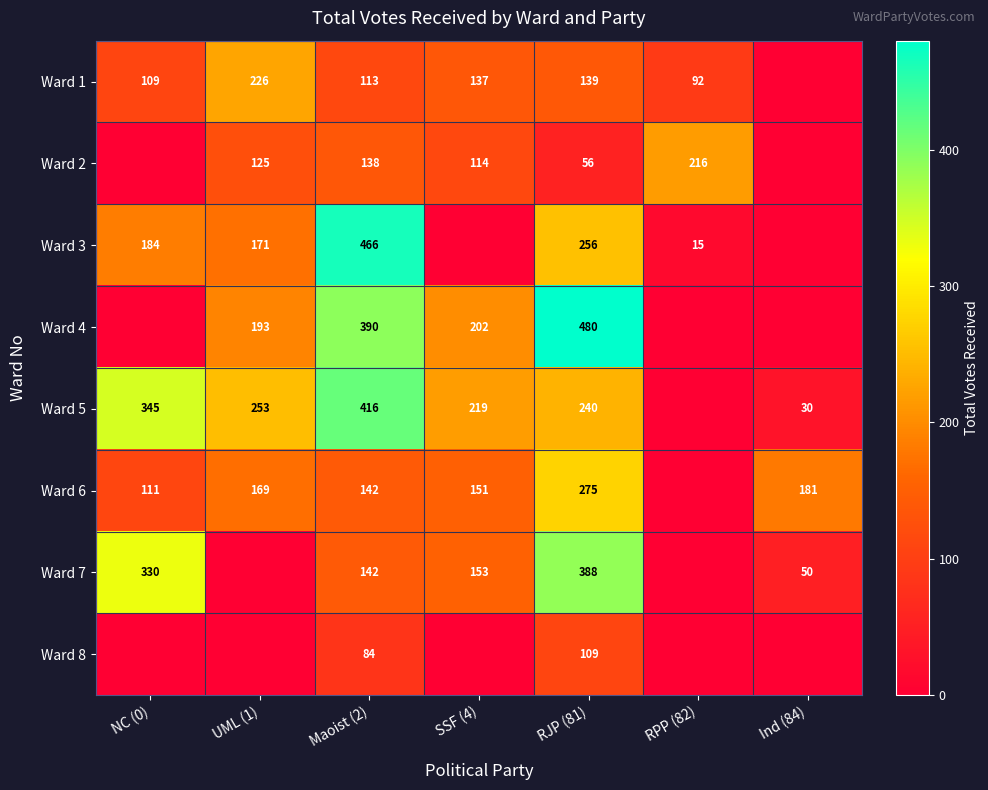

What is the difference between the Ward 3 values at NC (0) and RJP (81)?

72